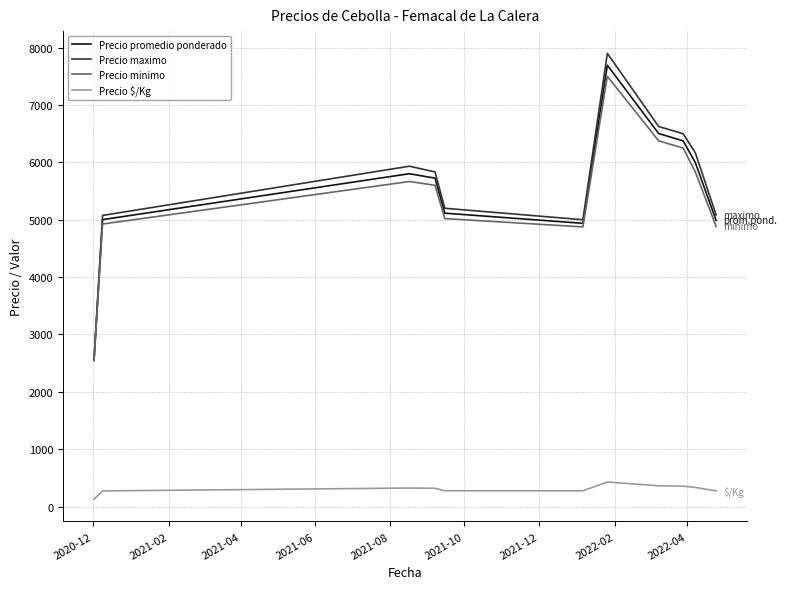

What is the sum of all Precio promedio ponderado values?

60686.7